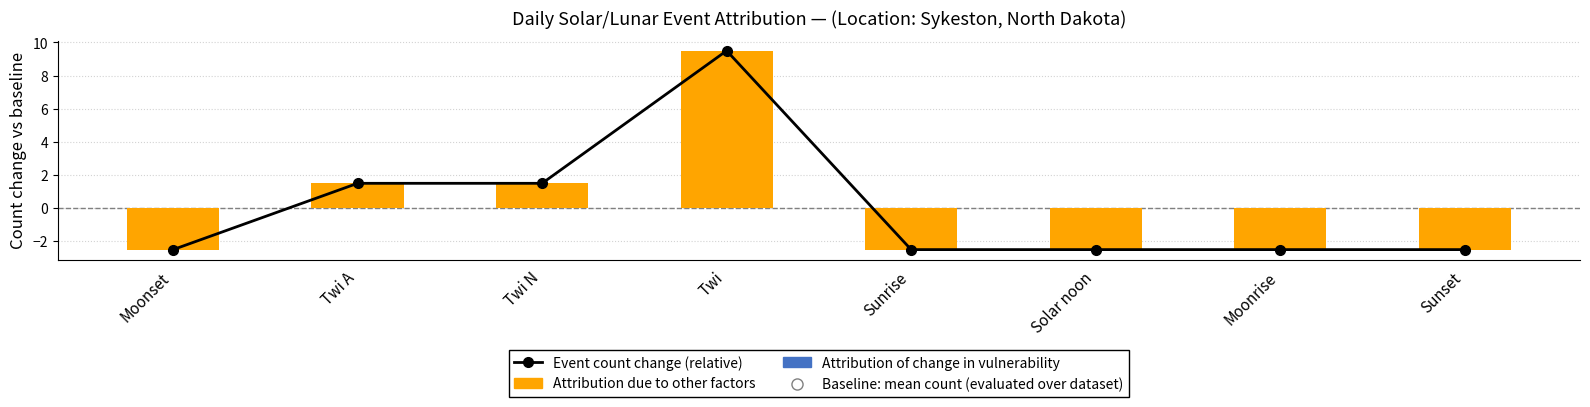

Reading left to right, extract all data points from this chart.

Annual revenue change (relative, %): Moonset=-2.5	Twi A=1.5	Twi N=1.5	Twi=9.5	Sunrise=-2.5	Solar noon=-2.5	Moonrise=-2.5	Sunset=-2.5
Attribution due to other factors: Moonset=-2.5	Twi A=1.5	Twi N=1.5	Twi=9.5	Sunrise=-2.5	Solar noon=-2.5	Moonrise=-2.5	Sunset=-2.5